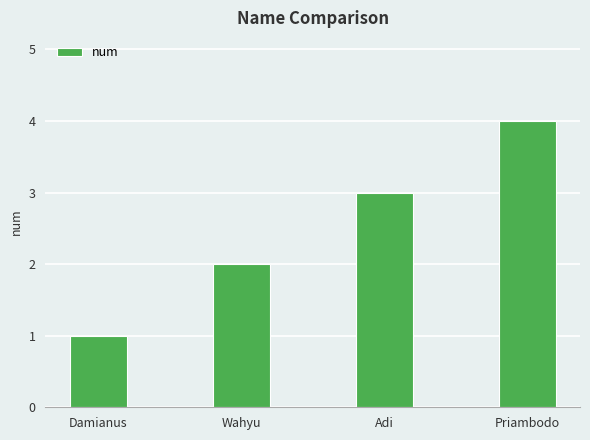

Rank the categories by value from lowest to highest.

Damianus, Wahyu, Adi, Priambodo